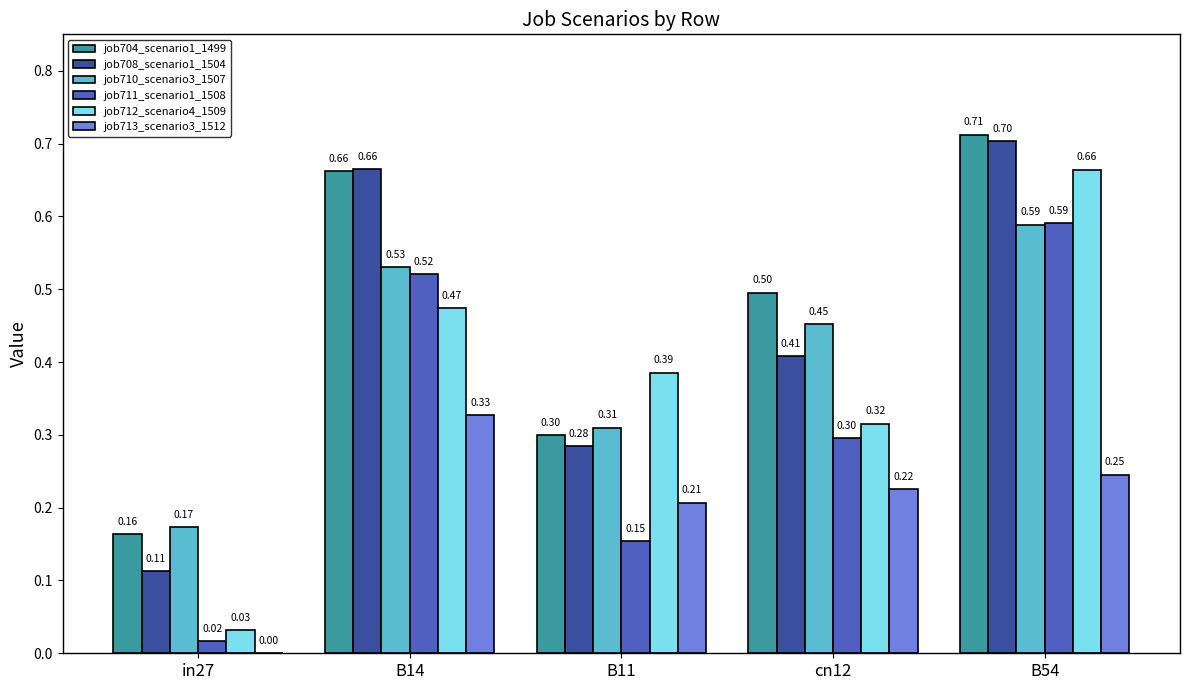

Is it true that job713_scenario3_1512 equals 0.3 at B14?

True